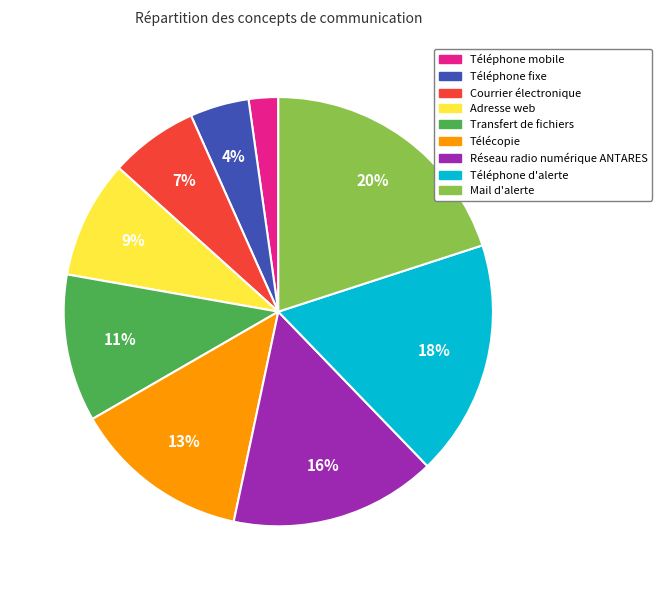

Rank the categories by value from lowest to highest.

Téléphone mobile, Téléphone fixe, Courrier électronique, Adresse web, Transfert de fichiers, Télécopie, Réseau radio numérique ANTARES, Téléphone d'alerte, Mail d'alerte